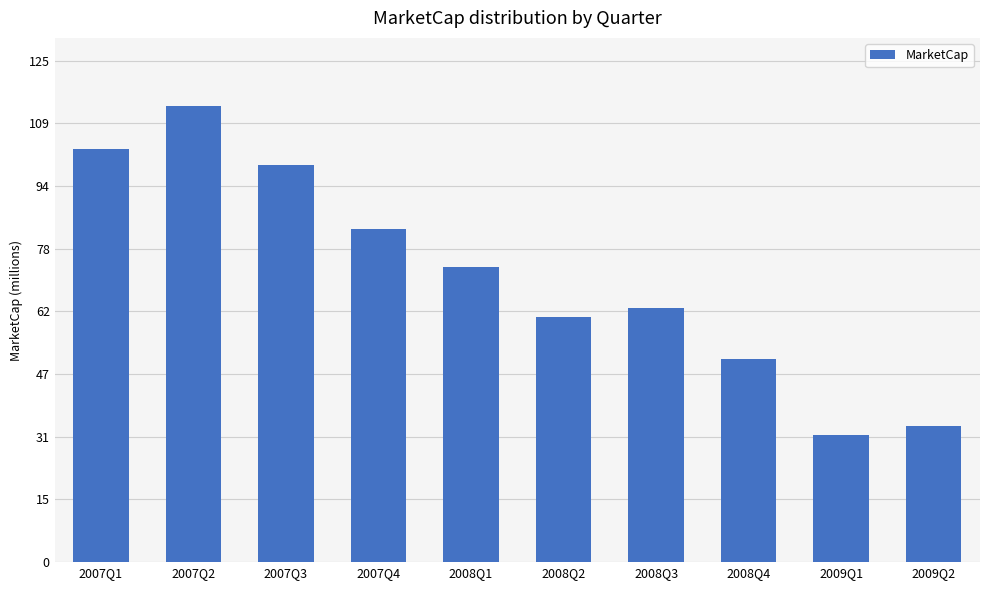

What is the label of the 10th bar from the right?

2007Q1